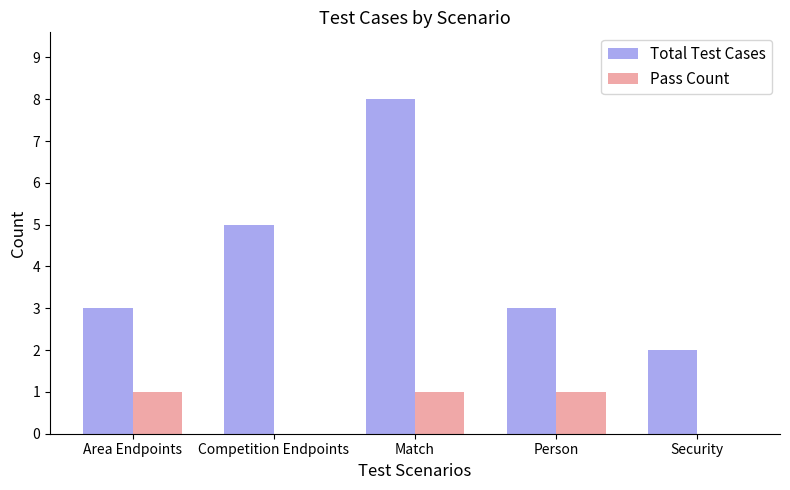

What is the total value across all series at Area Endpoints?

4